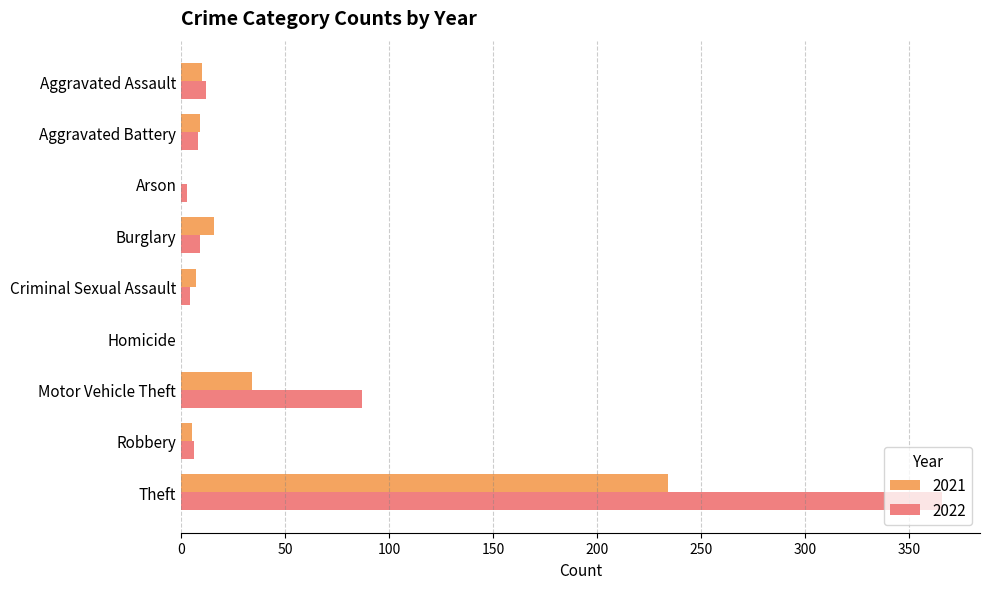

Between Burglary and Theft, which series saw the biggest shift?

2022